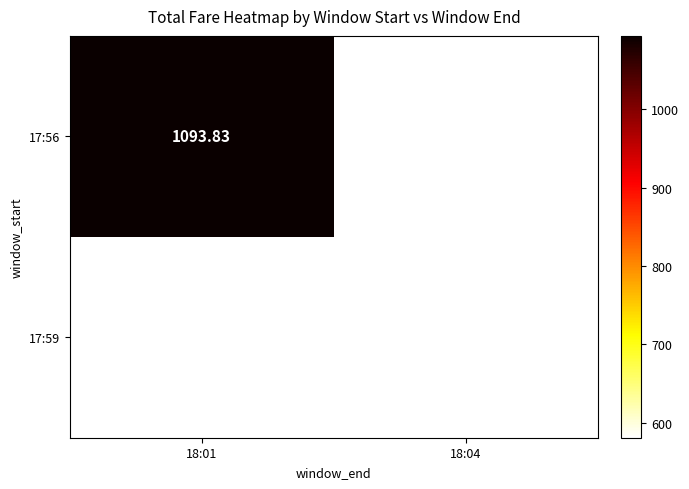

What value does the 17:56 series have at 18:01?

1093.8